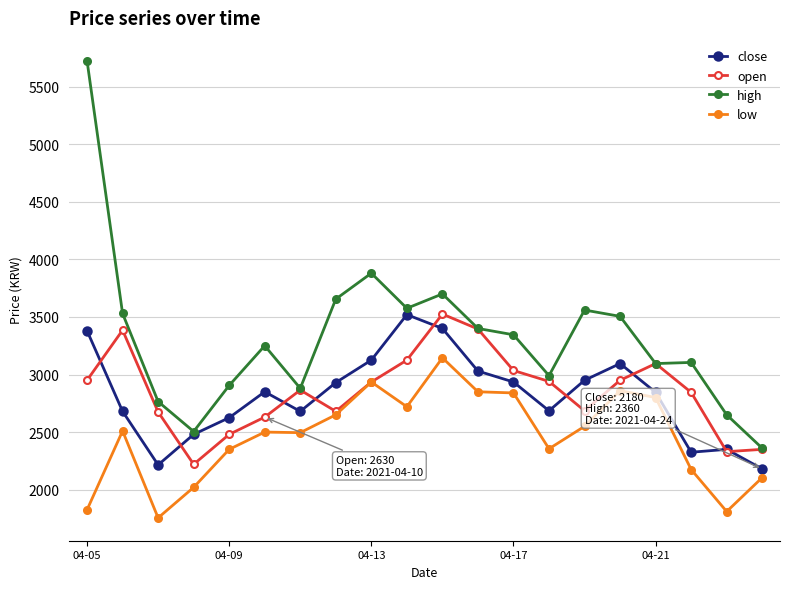

What is the lowest value of the low series?

1755